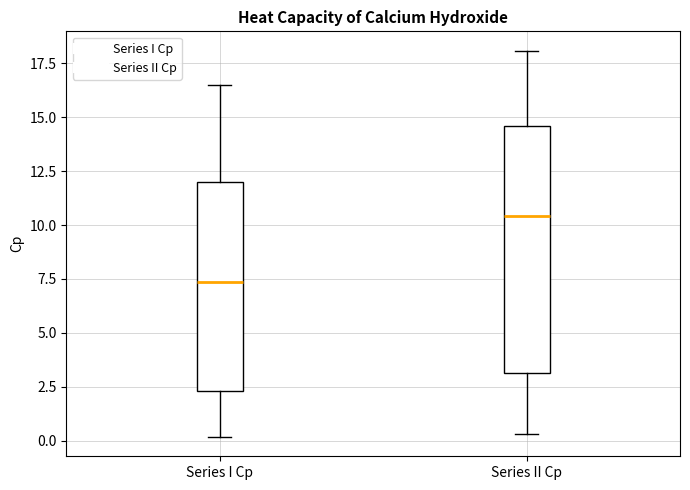

Reading left to right, read every box against the y-axis: the position of its median line, the range the box covers, and the ends of its whiskers. The values are not printed on the chart, so give them approximately, as read against the axis.

Series I Cp: median 7.5, box 2.5 to 12.0, whiskers 0.0 to 16.5
Series II Cp: median 10.5, box 3.0 to 14.5, whiskers 0.5 to 18.0